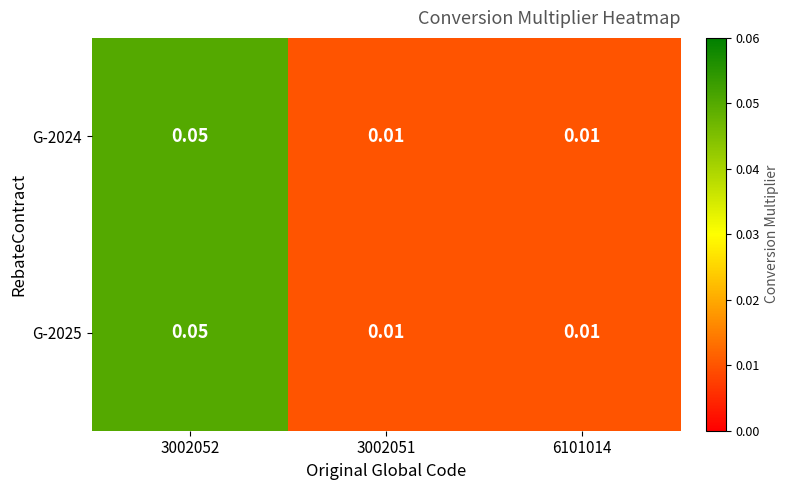

Is the value of G-2025 at 6101014 greater than the value of G-2024 at 3002052?

No